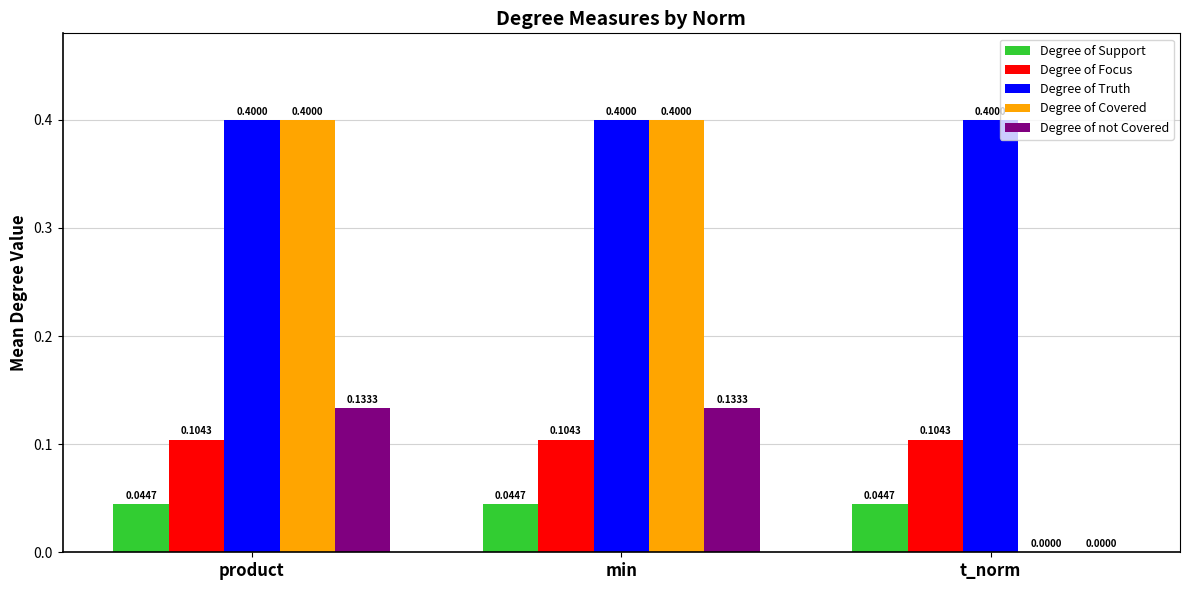

Is it true that Degree of Covered equals 0.4 at min?

True